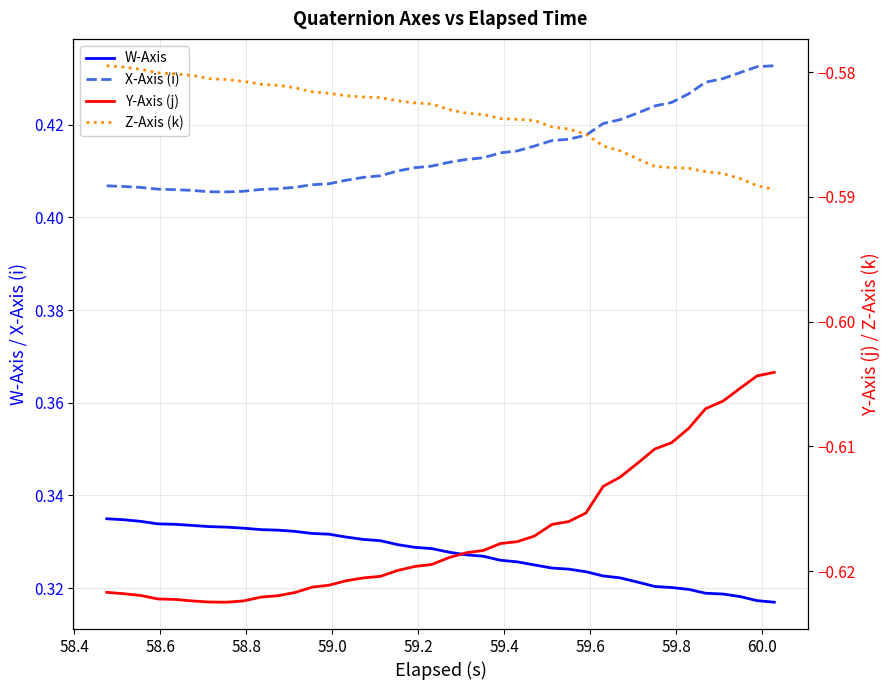

True or false: X-Axis (i) and W-Axis intersect in this chart.

False